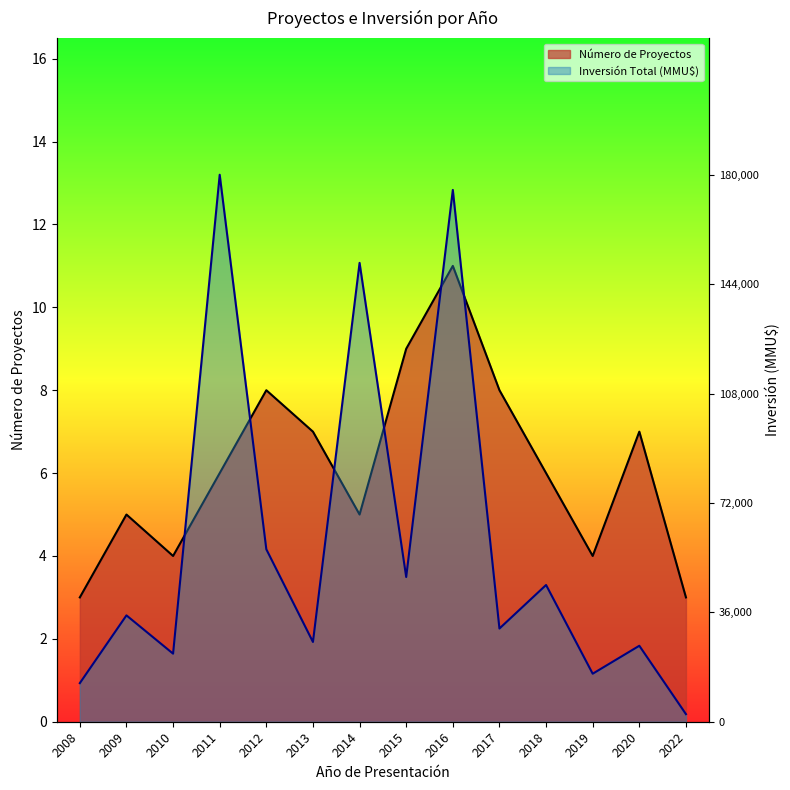

Rank the series by their maximum value, from highest to lowest.

Inversión Total (MMU$), Número de Proyectos